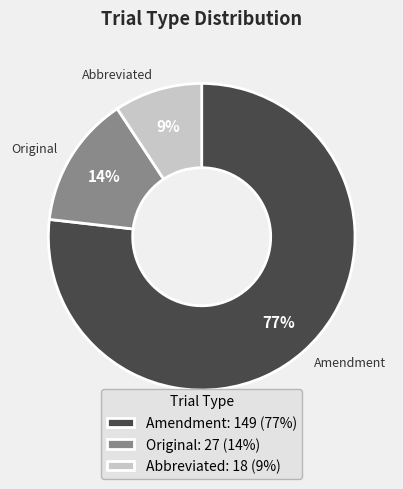

What is the smallest slice in the pie chart?

Abbreviated